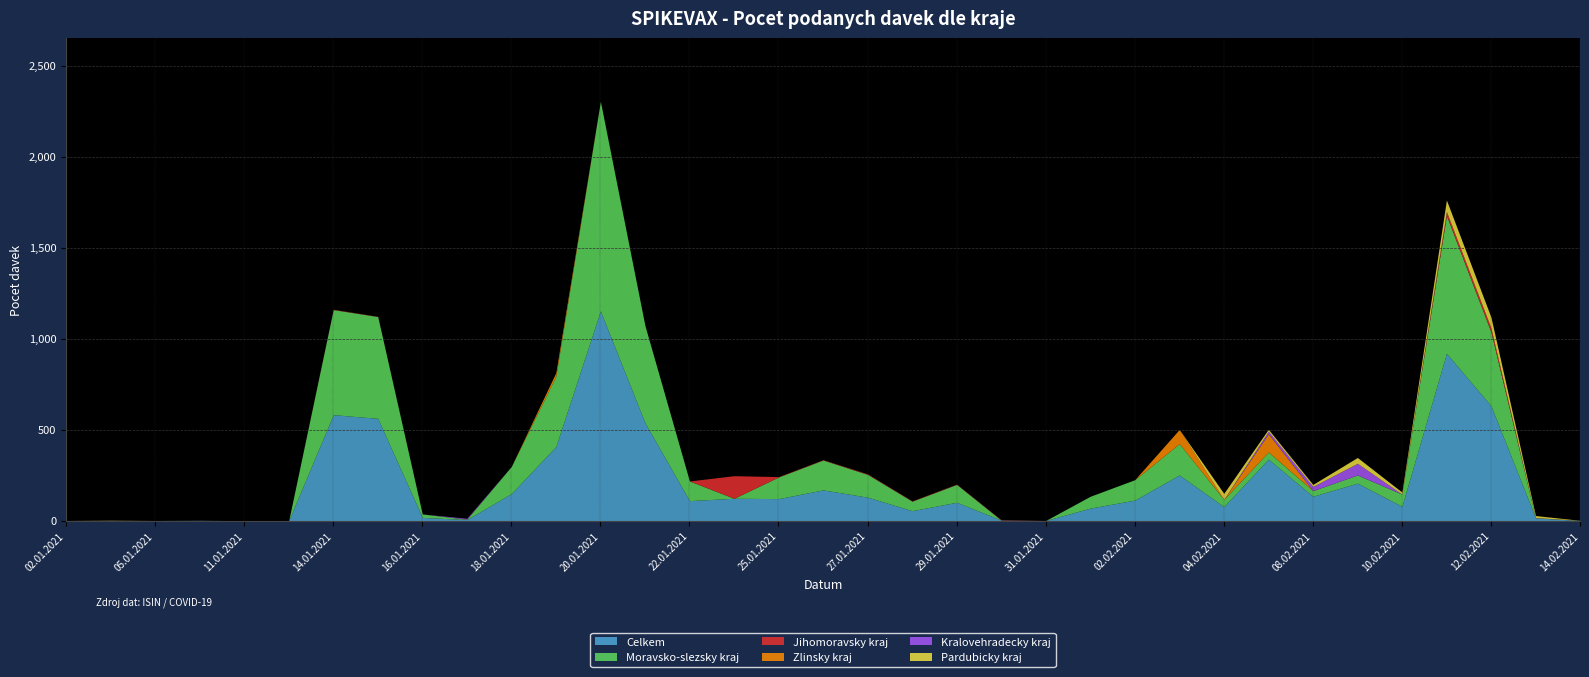

How many values in Zlinsky kraj are above zero?

4